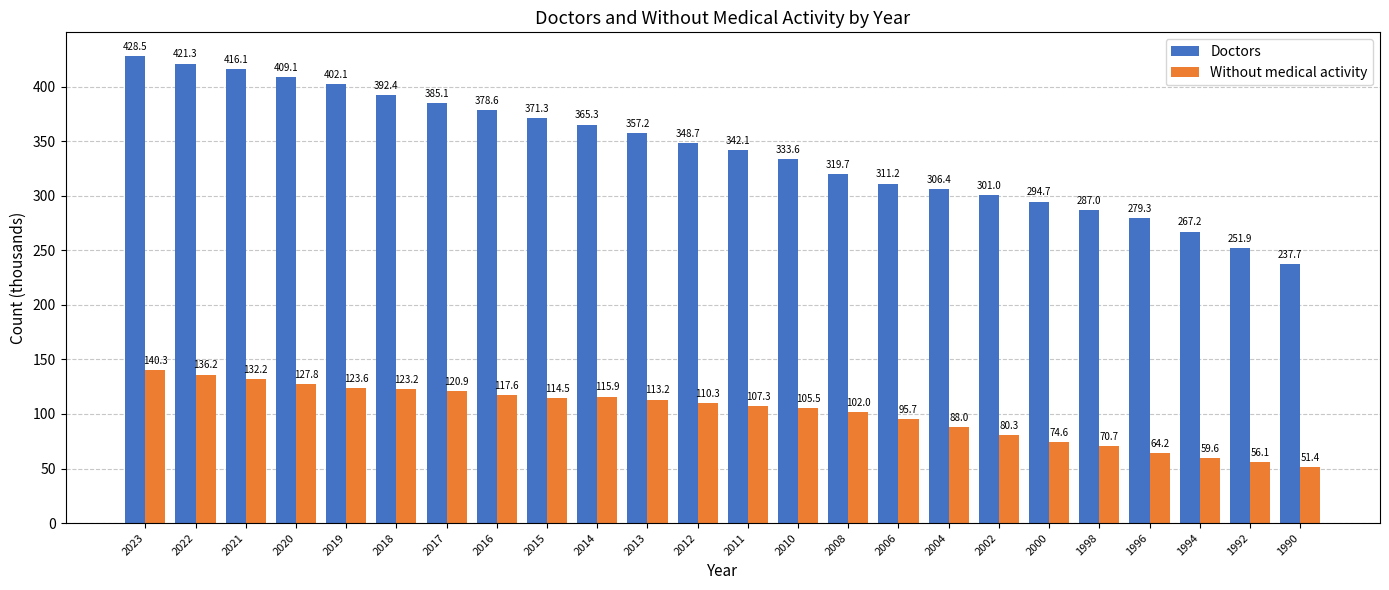

The value of Without medical activity at 2021 is 132.2. True or false?

True